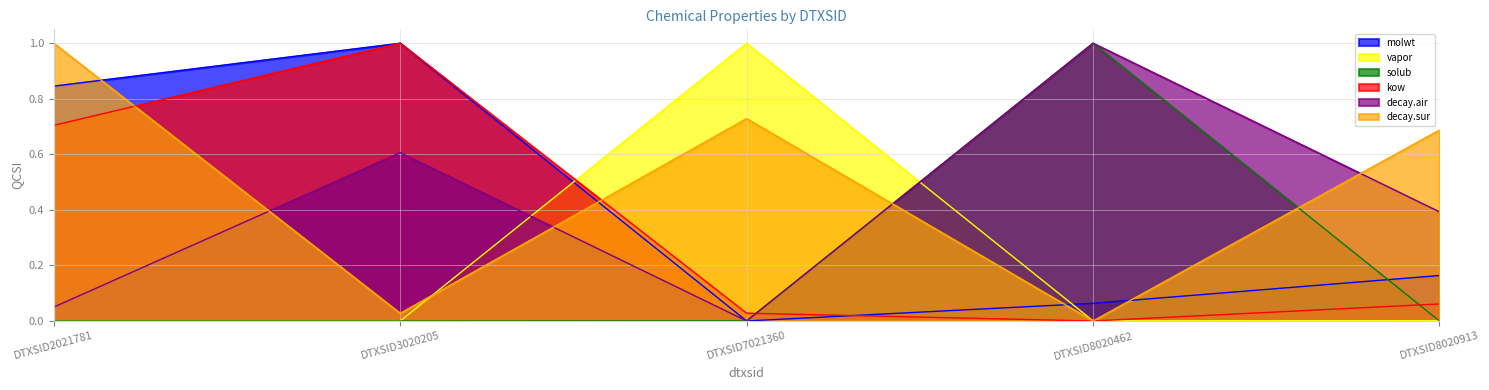

What is the difference between the highest and lowest values at DTXSID2021781?

1.0